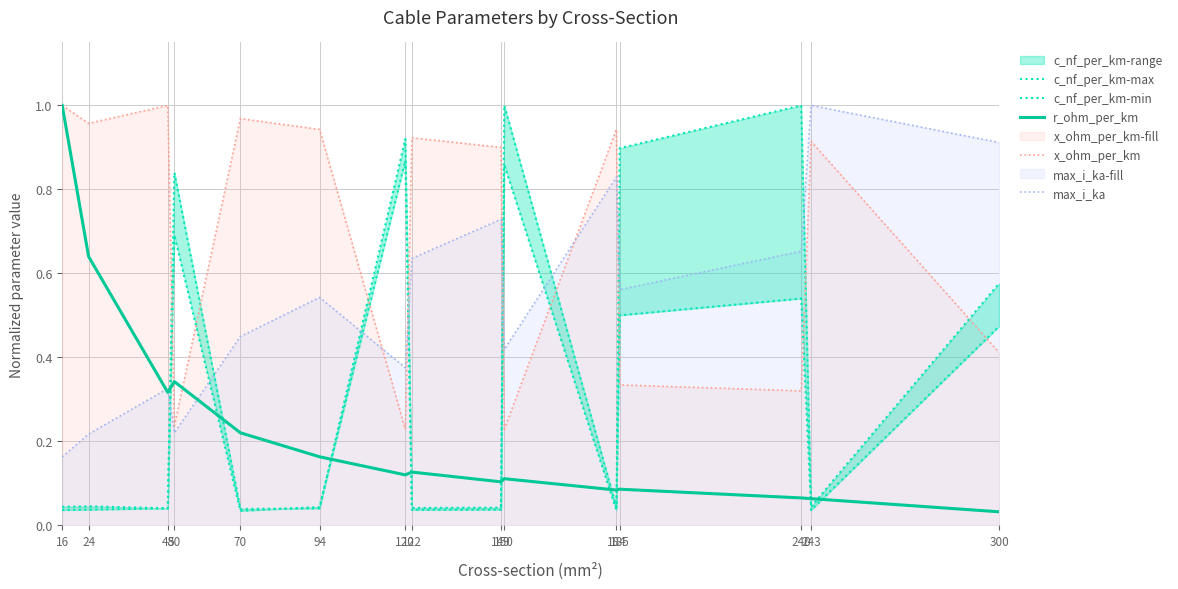

How many lines are shown in the chart?

5